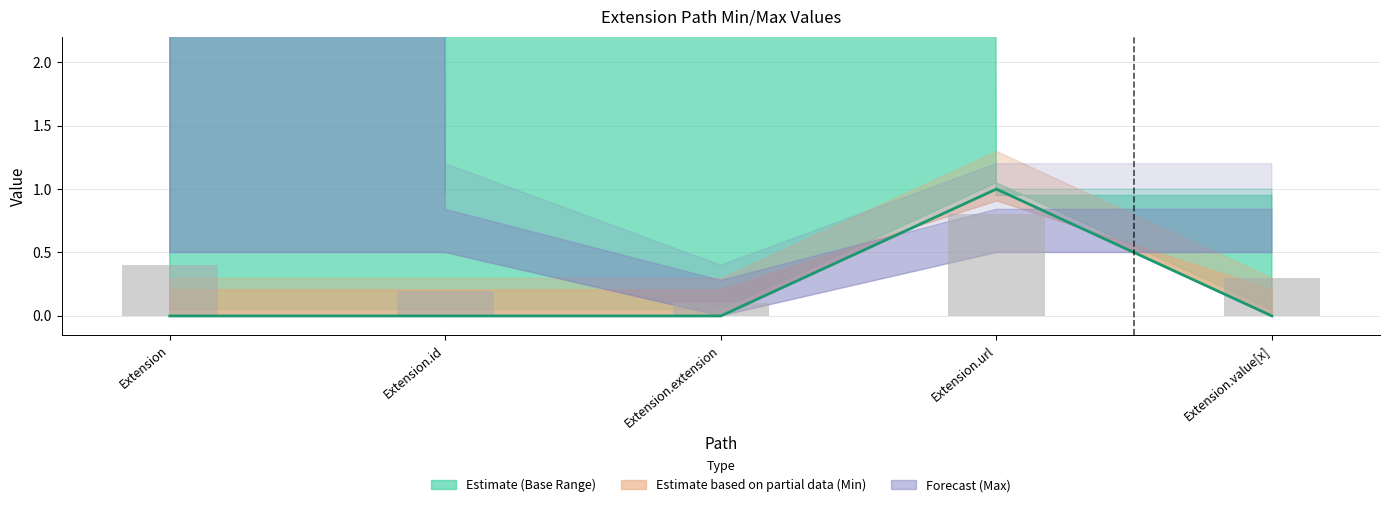

Is it true that the value at Extension.id is 0?

True